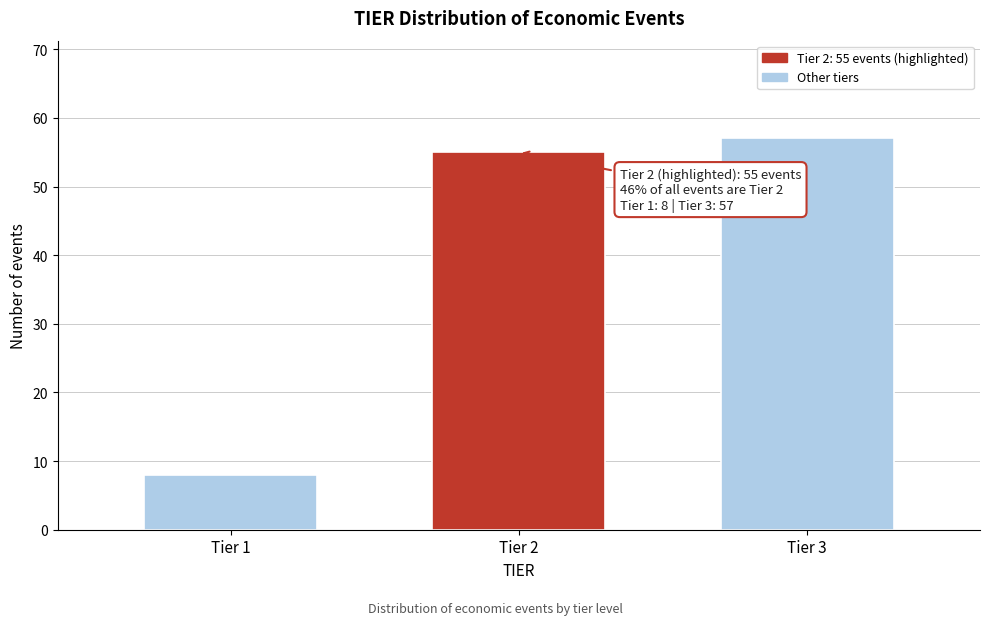

Reading left to right, extract all data points from this chart.

Tier 1=8	Tier 2=55	Tier 3=57